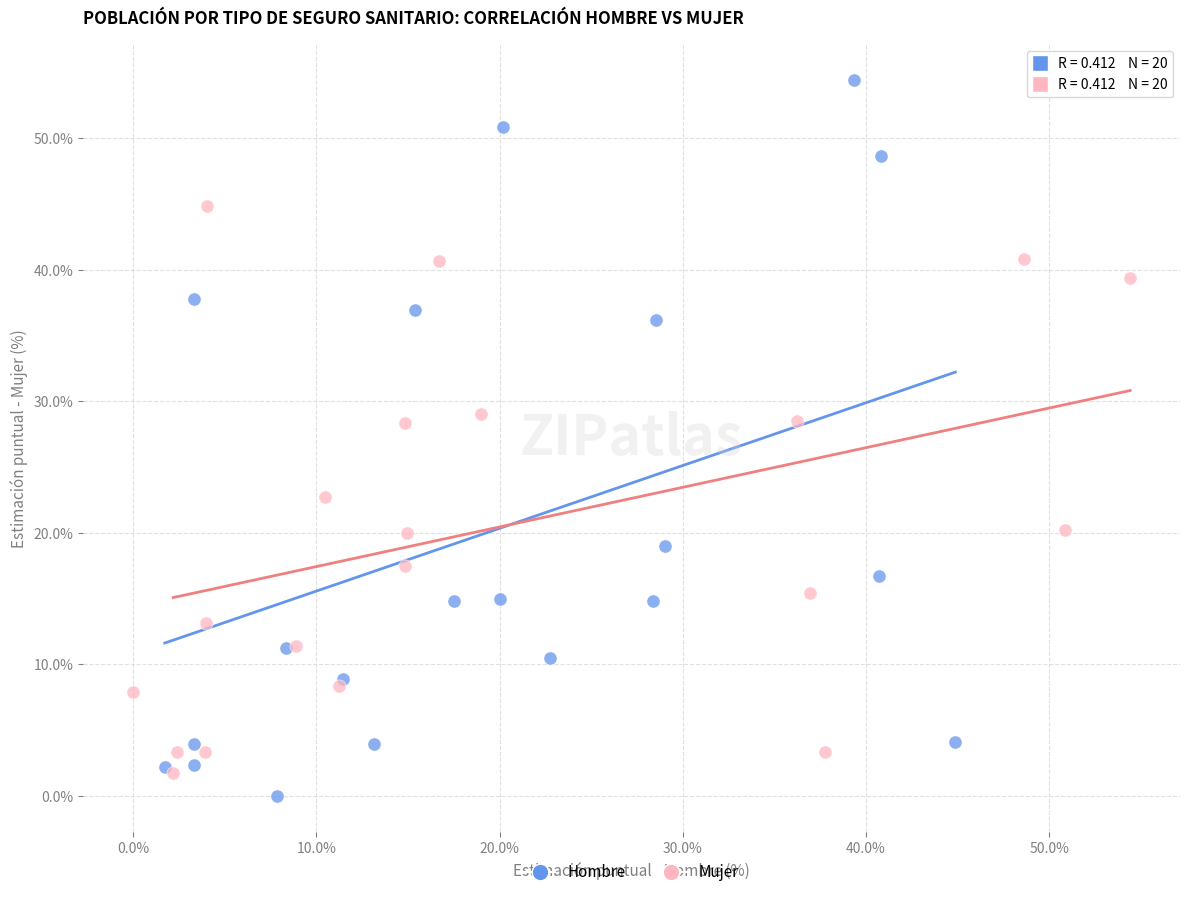

Which series has the widest spread of Y values?

Hombre